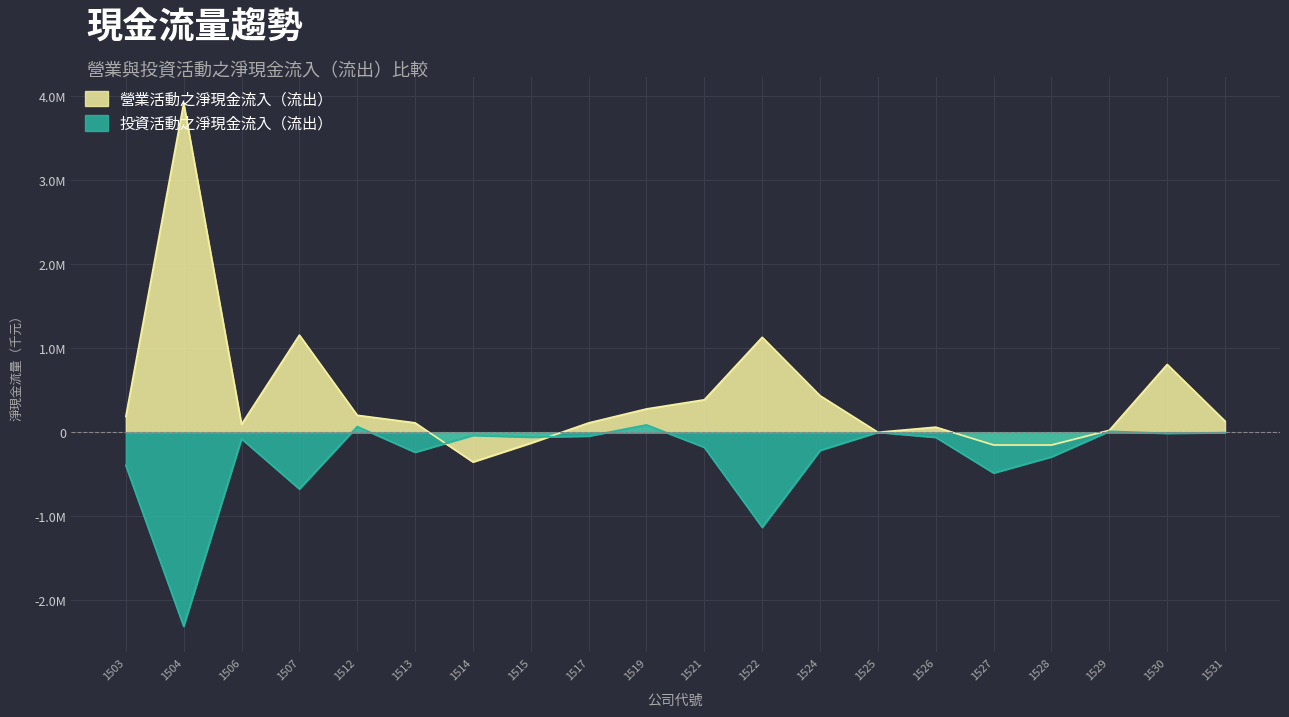

Rank the categories by 營業活動之淨現金流入（流出） value from highest to lowest.

1504, 1507, 1522, 1530, 1524, 1521, 1519, 1512, 1503, 1531, 1513, 1517, 1506, 1526, 1529, 1525, 1515, 1527, 1528, 1514